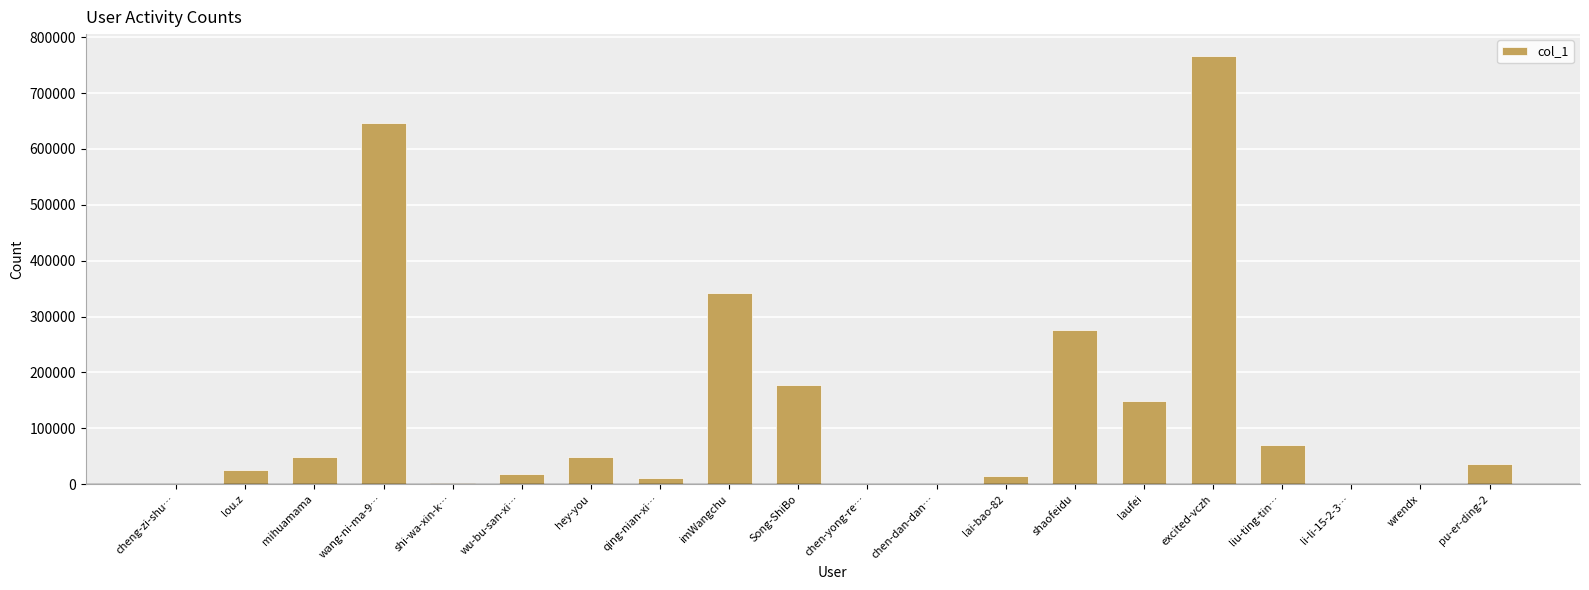

What is the difference between the values at Song-ShiBo and wang-ni-ma-9…?

469097